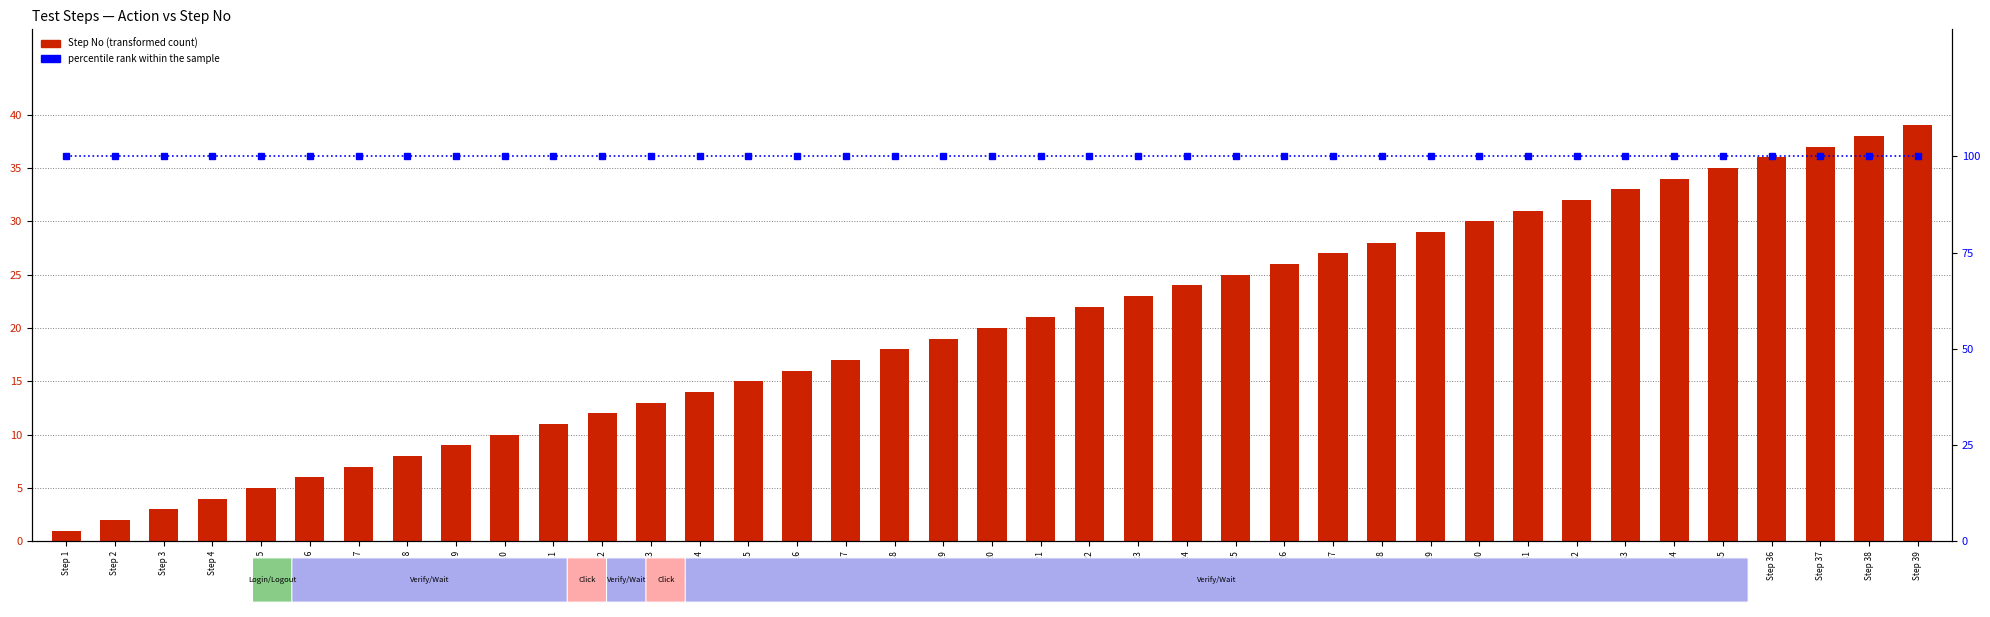

Which series changed the most between Step 22 and Step 23?

Step No